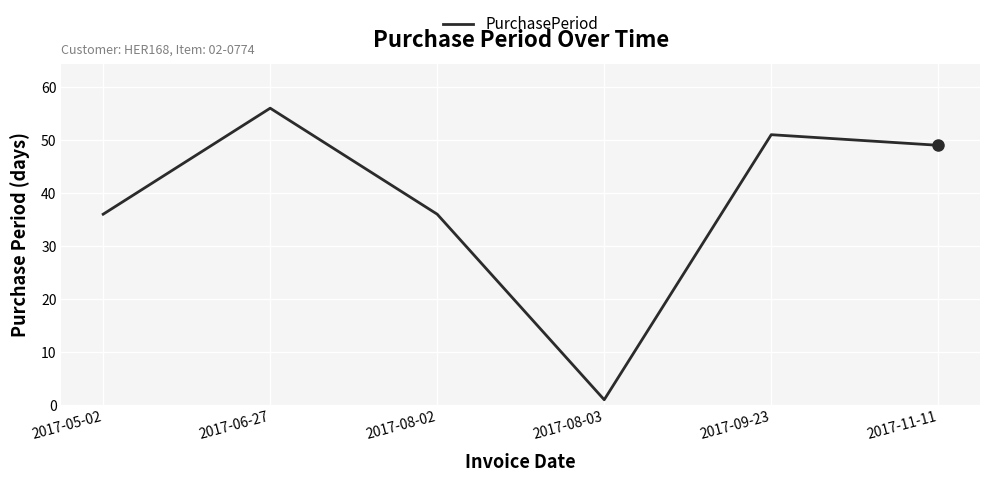

How many lines are shown in the chart?

1